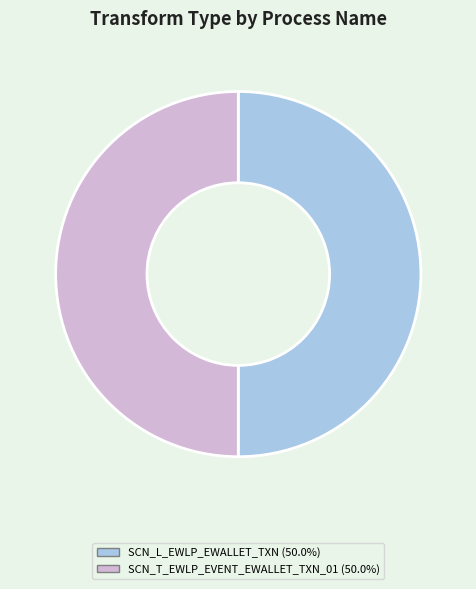

Approximately how many times larger is the value at SCN_L_EWLP_EWALLET_TXN compared to SCN_T_EWLP_EVENT_EWALLET_TXN_01?

1.0